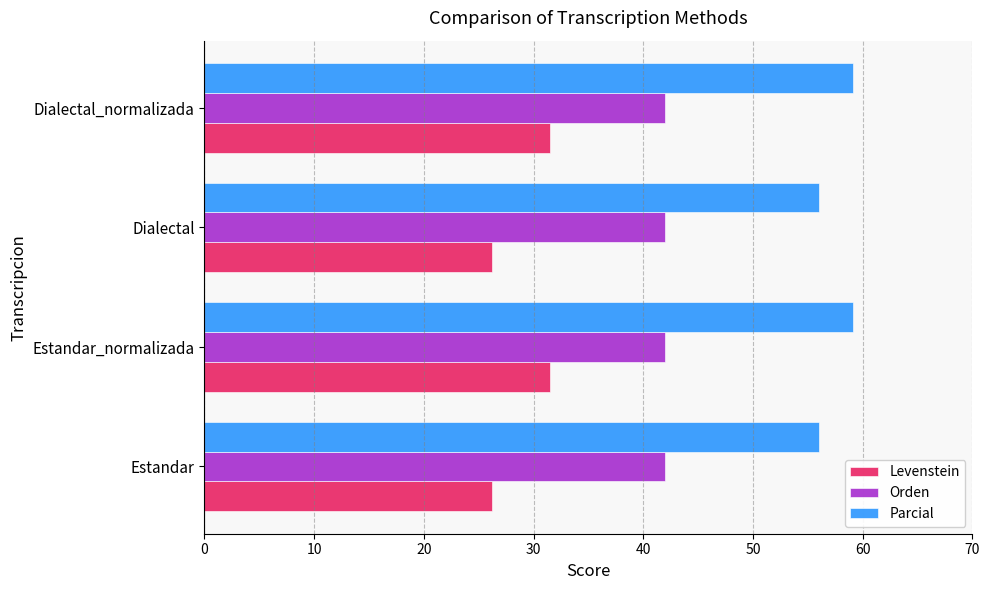

How many values in the Levenstein series exceed 31?

2